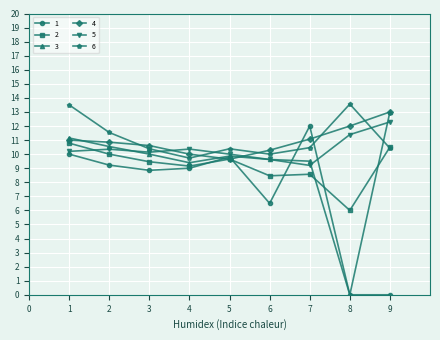

Which series has the widest spread of values?

3